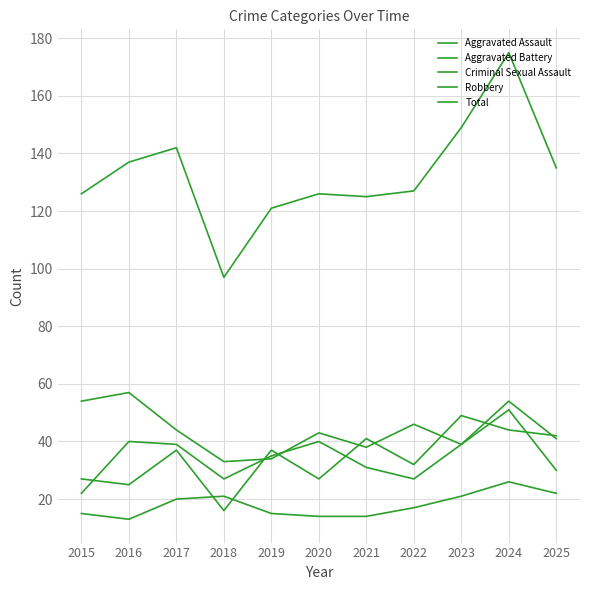

What is the difference between the maximum and second lowest values in the Robbery series?

24